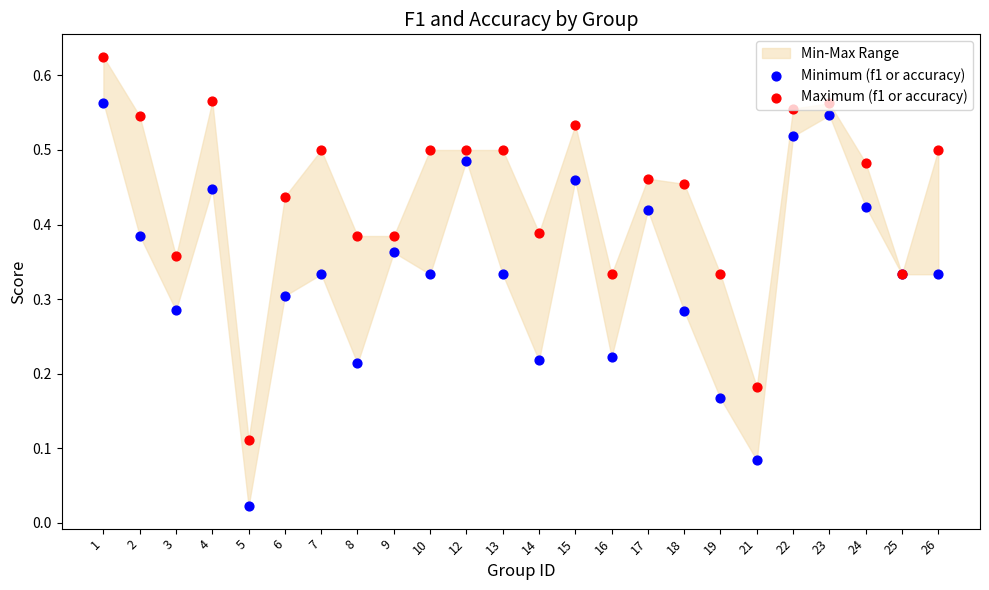

Which series reaches the minimum Y coordinate?

Minimum (f1 or accuracy)